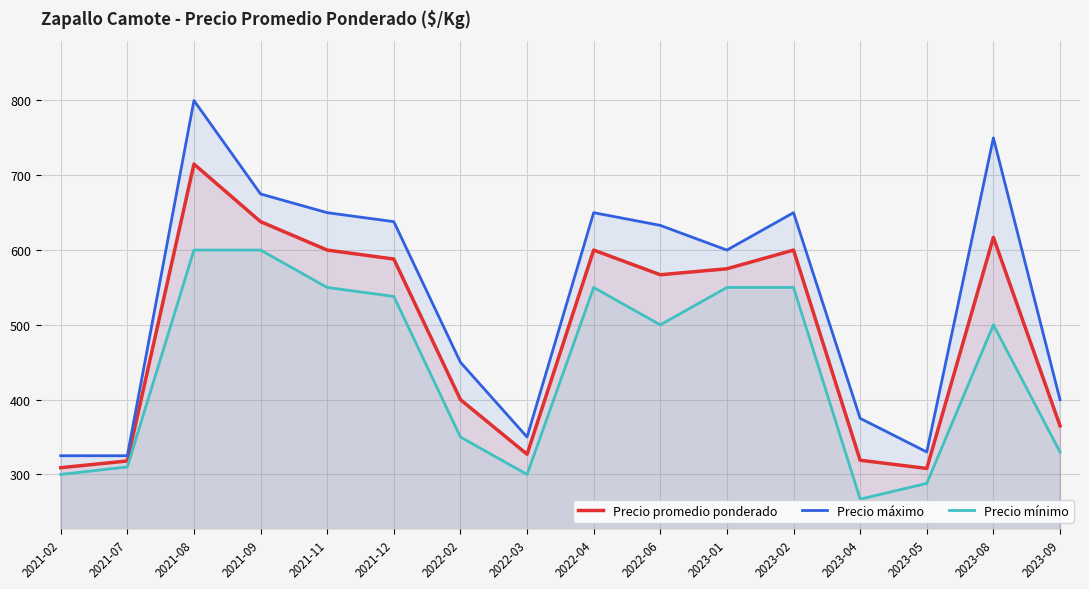

The Precio mínimo series shows 96 at 2021-02. True or false?

False